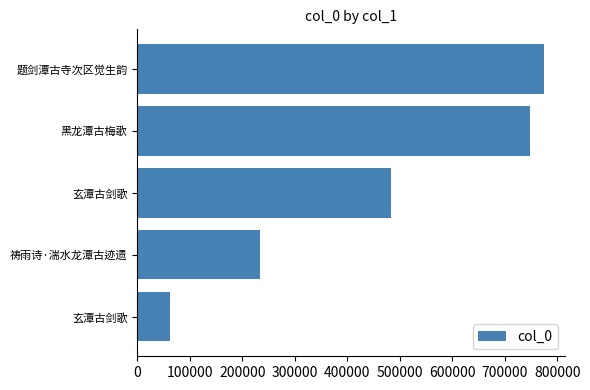

Are the bars grouped side by side (vs. stacked)?

No